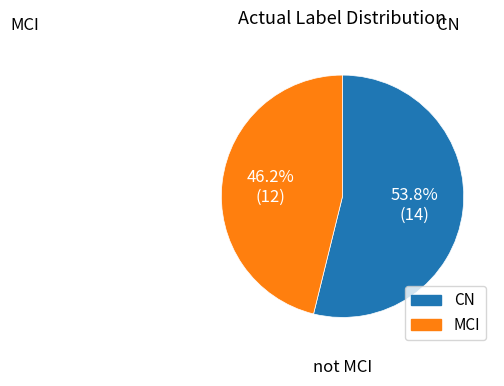

Which category has the smallest portion of the pie?

MCI